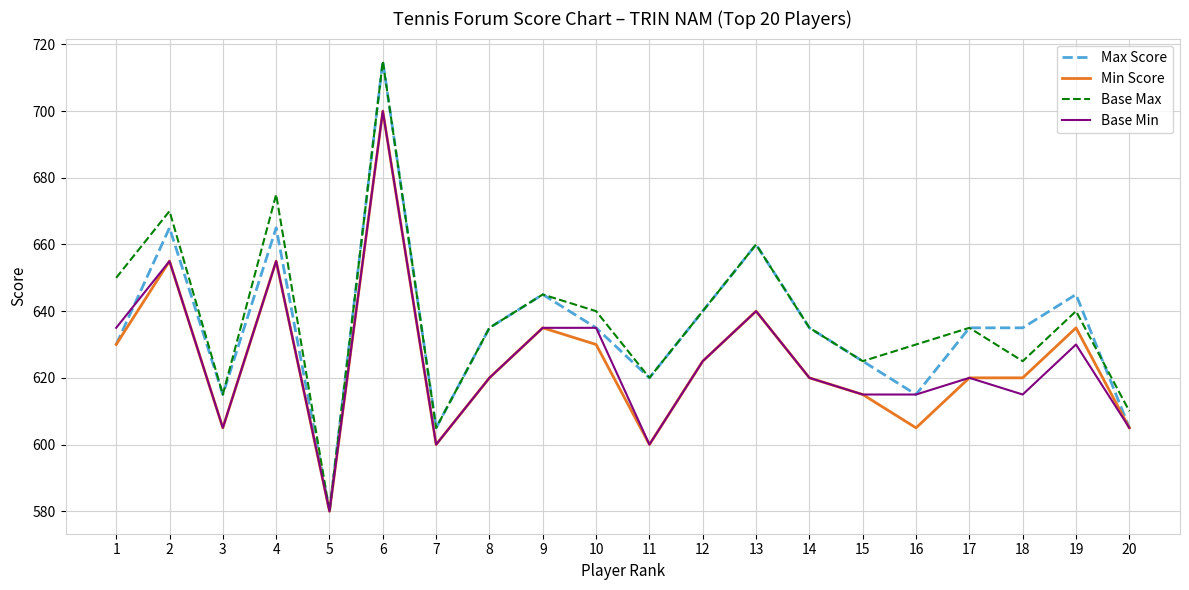

Is the value of Max Score at 6 greater than the value of Base Min at 20?

Yes